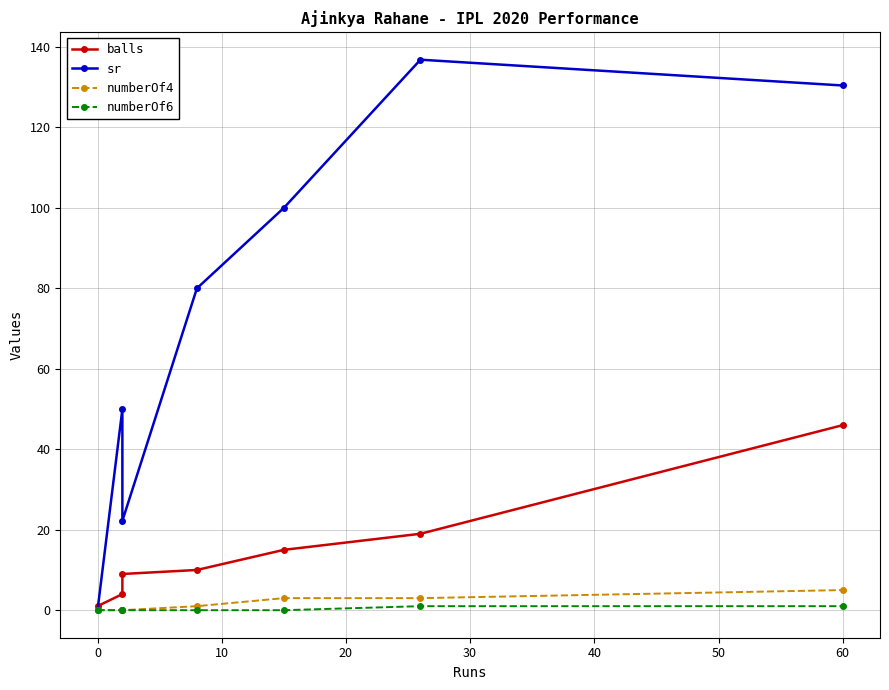

True or false: numberOf6 and sr intersect in this chart.

False